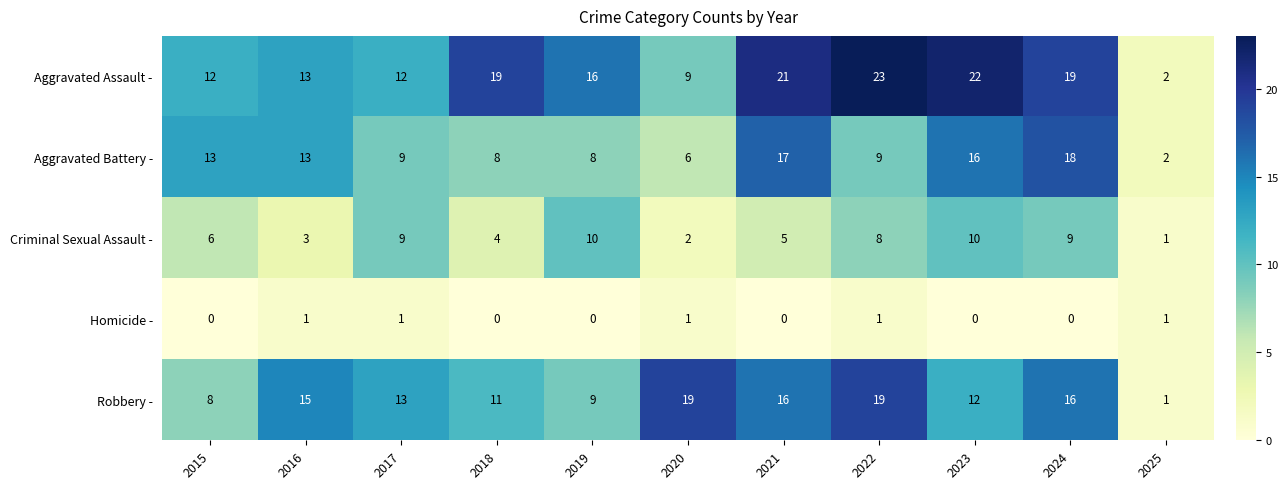

The value of Robbery - at 2025 is 1. True or false?

True